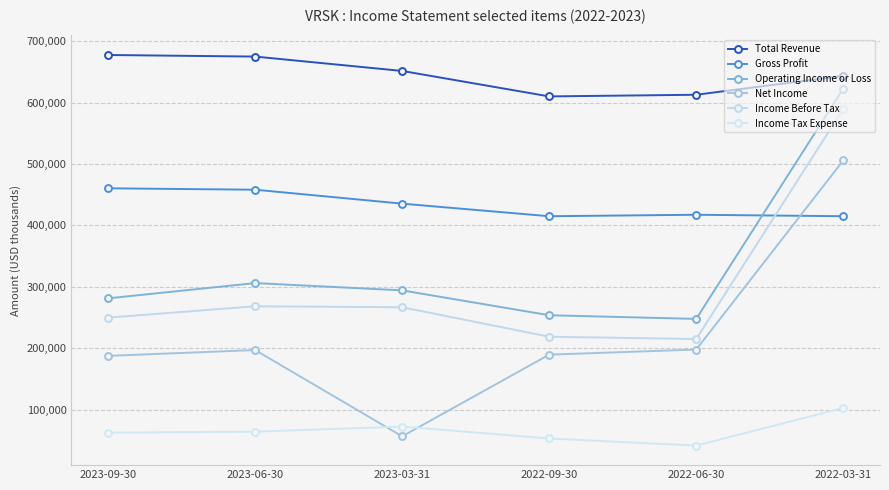

At how many categories does at least one series exceed 106839?

6